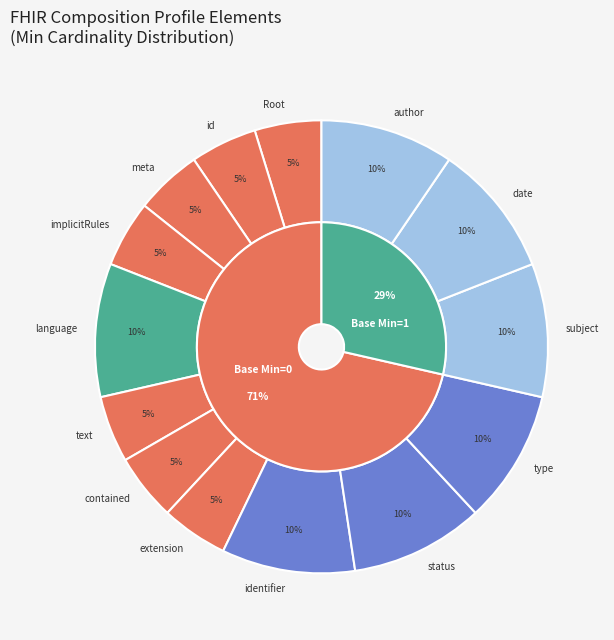

Count the number of slices in the pie.

14